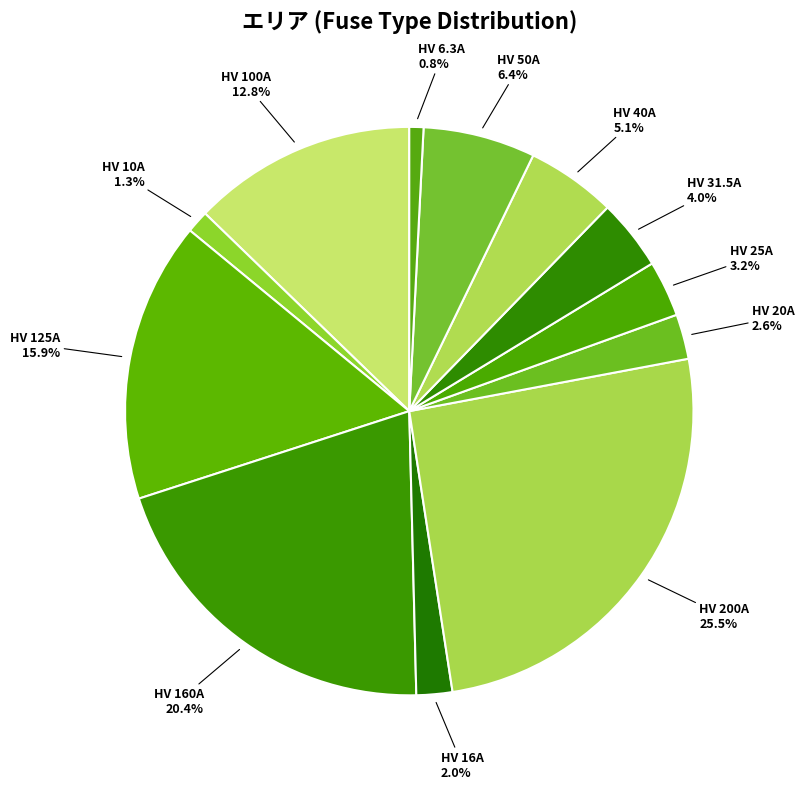

Which slice is the largest?

HV 200A